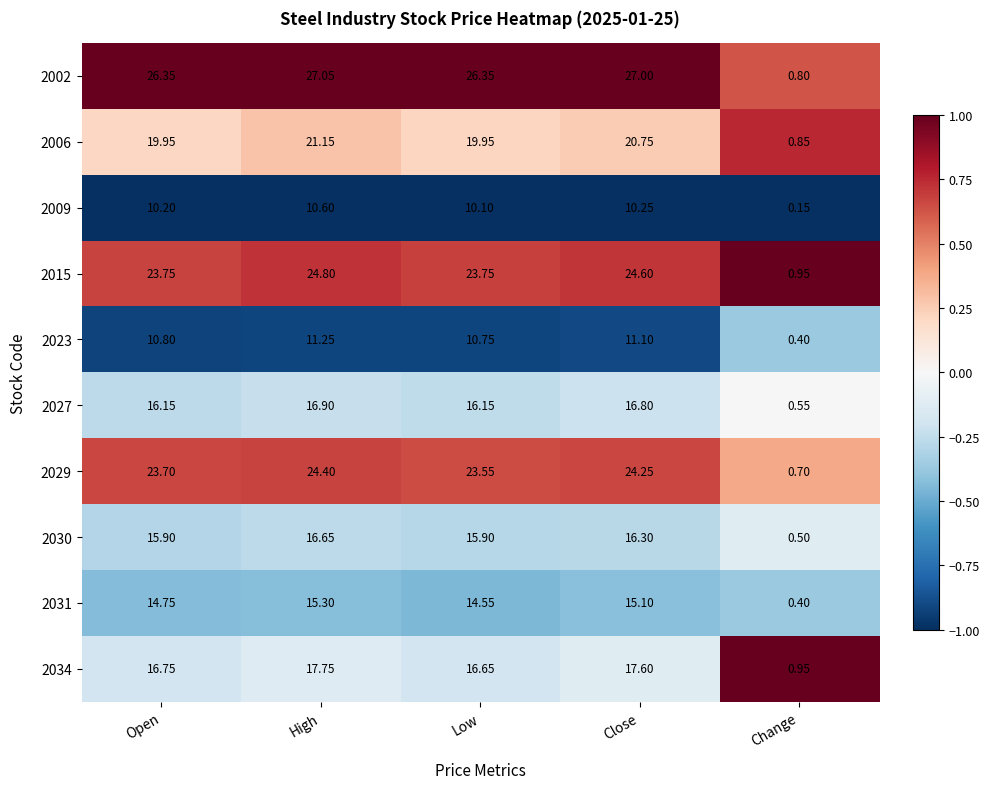

Rank the categories by 2031 value from lowest to highest.

Change, Low, Open, Close, High